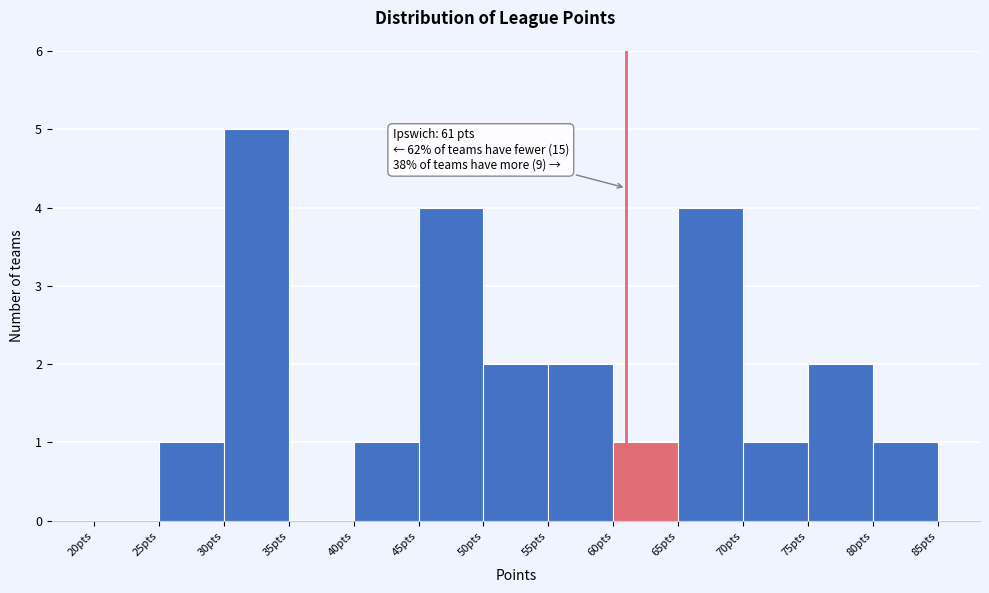

Over which range of the x-axis is the bar tallest?

30 to 35